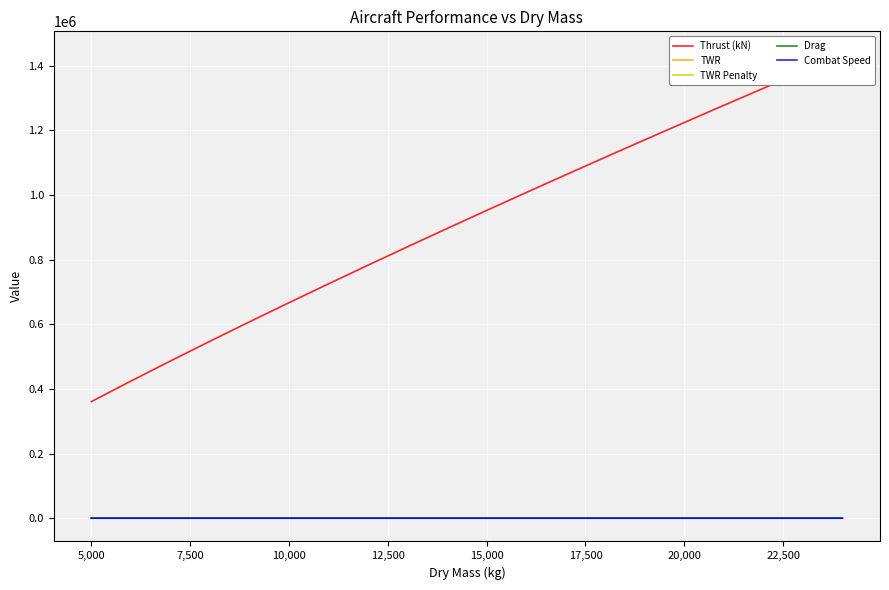

Which series has the largest total across all categories?

Thrust (kN)